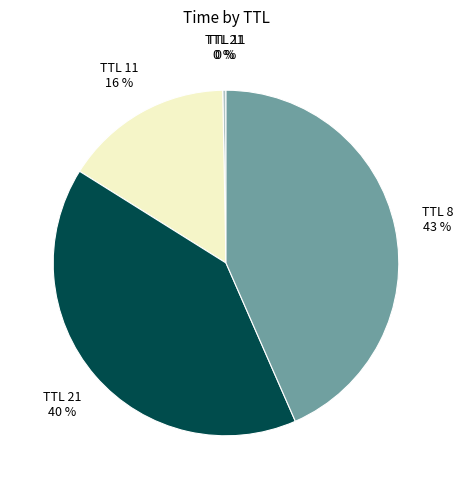

To the nearest percent, what is the difference between the largest and smallest slice percentages?

43%